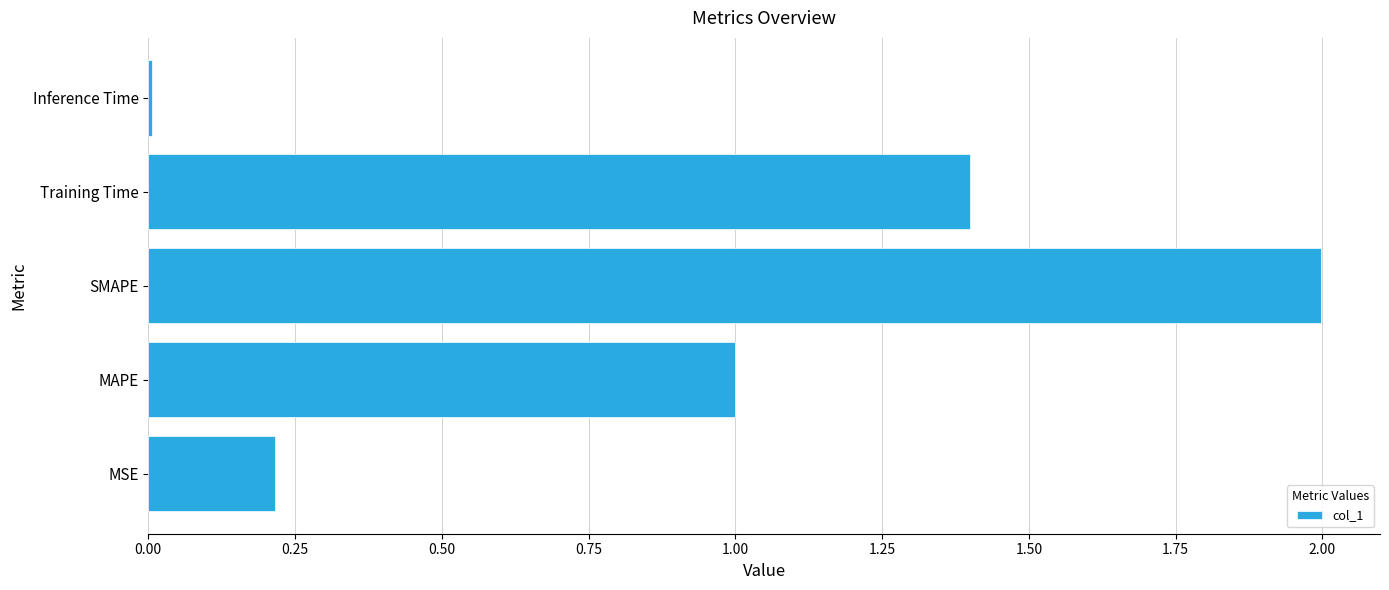

Are the bars grouped side by side (vs. stacked)?

No